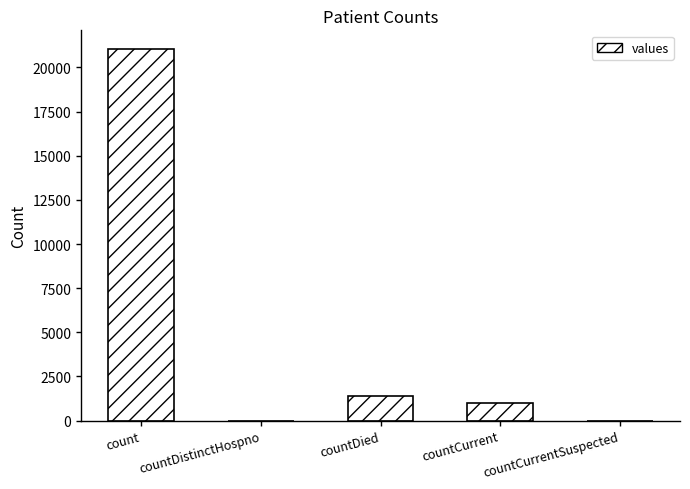

Where does the data first go above 1006?

count